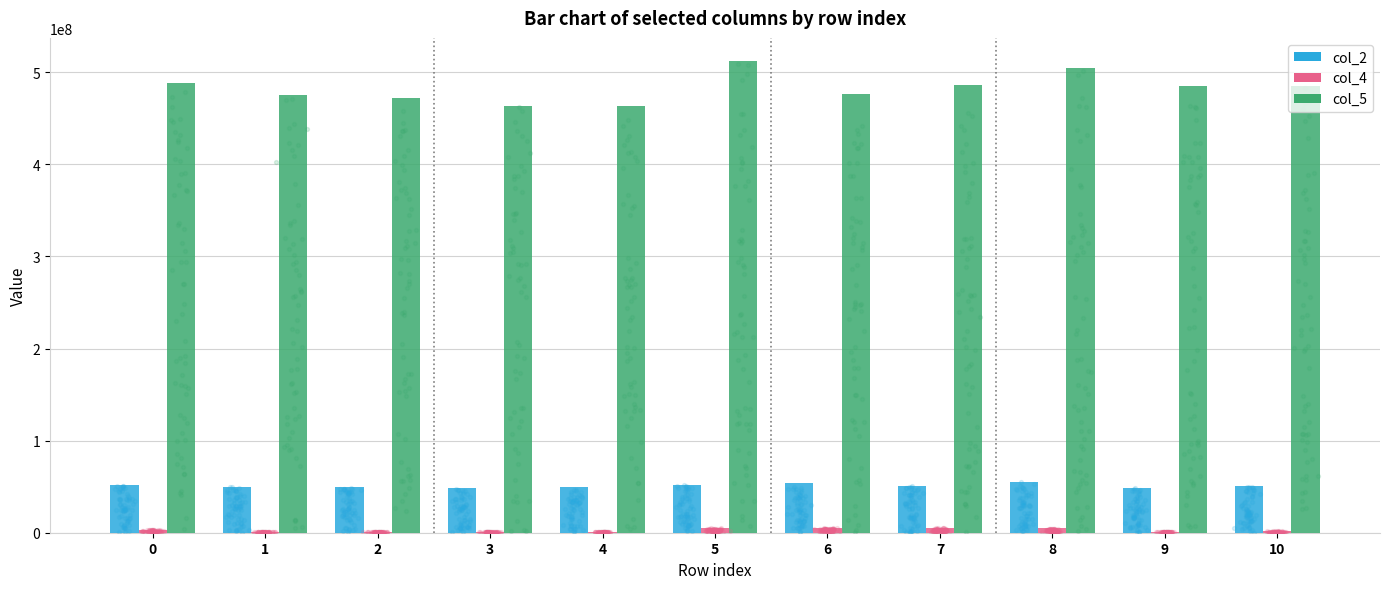

Which series reaches the maximum Y coordinate?

col_5